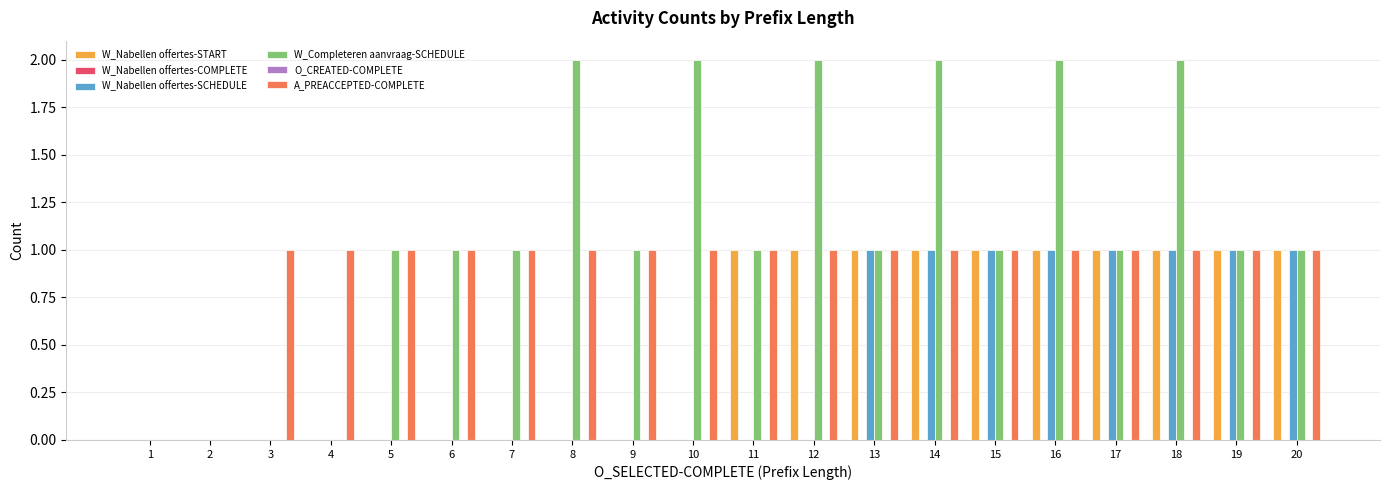

Which category has the lowest value in the W_Nabellen offertes-START series?

1